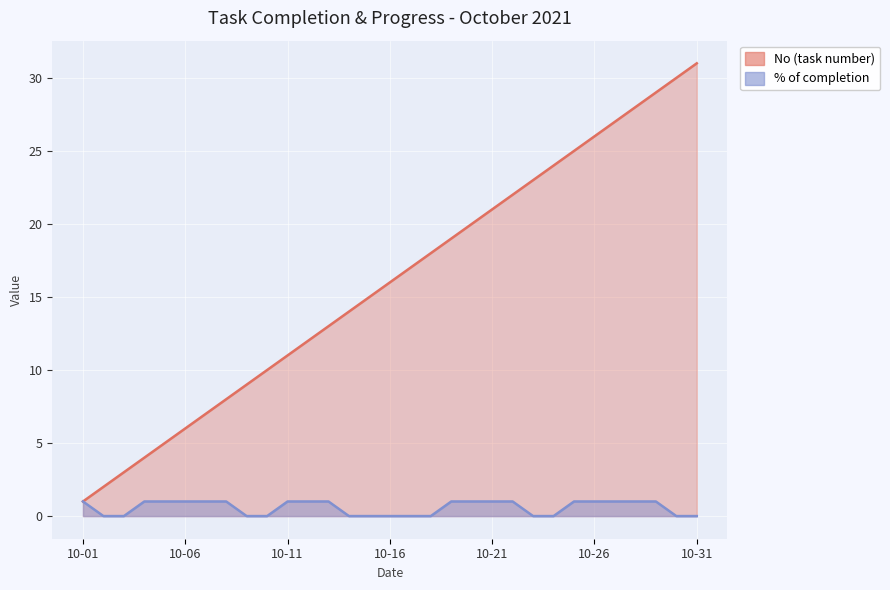

Reading left to right, transcribe all the data shown in this chart.

% of completion: 2021-10-01=1	2021-10-02=0	2021-10-03=0	2021-10-04=1	2021-10-05=1	2021-10-06=1	2021-10-07=1	2021-10-08=1	2021-10-09=0	2021-10-10=0	2021-10-11=1	2021-10-12=1	2021-10-13=1	2021-10-14=0	2021-10-15=0	2021-10-16=0	2021-10-17=0	2021-10-18=0	2021-10-19=1	2021-10-20=1	2021-10-21=1	2021-10-22=1	2021-10-23=0	2021-10-24=0	2021-10-25=1	2021-10-26=1	2021-10-27=1	2021-10-28=1	2021-10-29=1	2021-10-30=0	2021-10-31=0
No: 2021-10-01=1	2021-10-02=2	2021-10-03=3	2021-10-04=4	2021-10-05=5	2021-10-06=6	2021-10-07=7	2021-10-08=8	2021-10-09=9	2021-10-10=10	2021-10-11=11	2021-10-12=12	2021-10-13=13	2021-10-14=14	2021-10-15=15	2021-10-16=16	2021-10-17=17	2021-10-18=18	2021-10-19=19	2021-10-20=20	2021-10-21=21	2021-10-22=22	2021-10-23=23	2021-10-24=24	2021-10-25=25	2021-10-26=26	2021-10-27=27	2021-10-28=28	2021-10-29=29	2021-10-30=30	2021-10-31=31